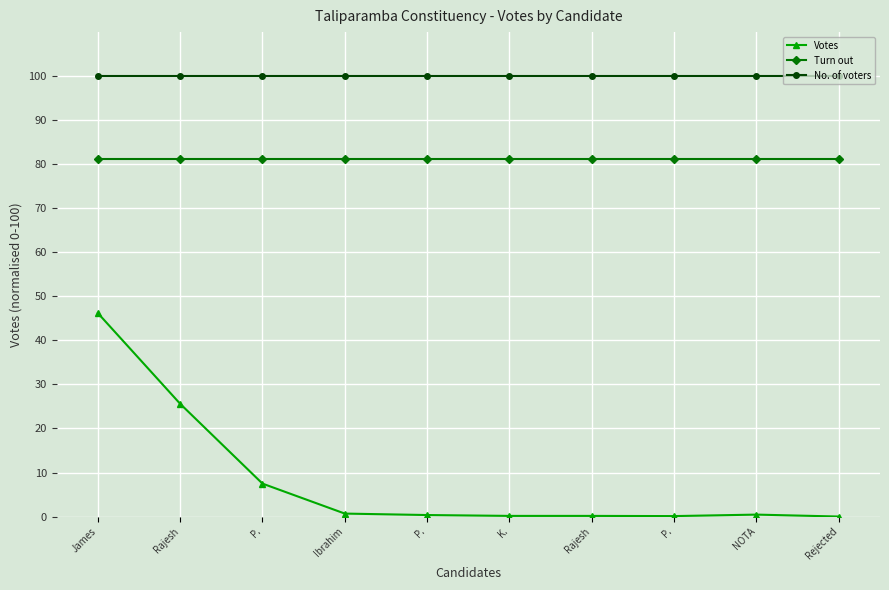

What is the greatest value displayed?

100.0